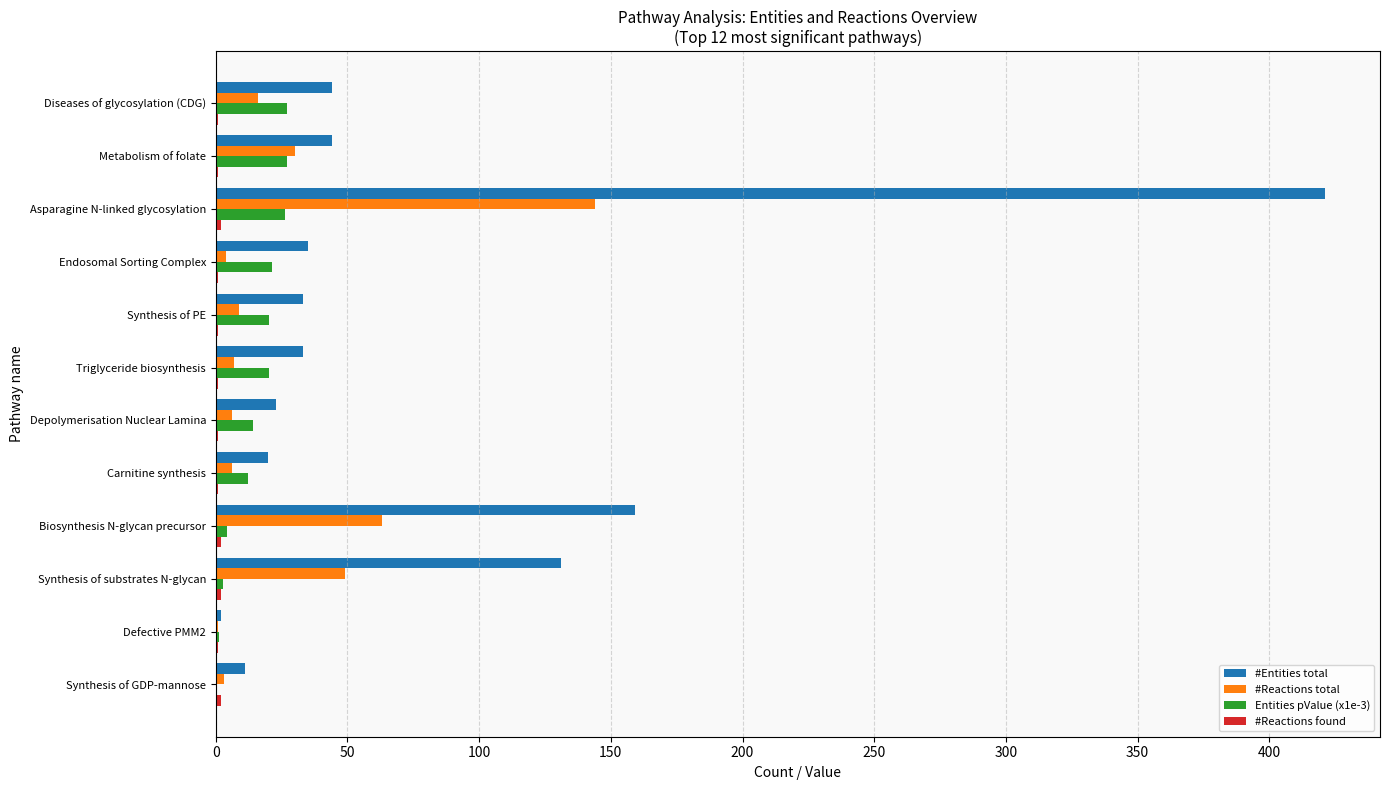

Where is #Reactions total nearest to the value 72?

Biosynthesis N-glycan precursor